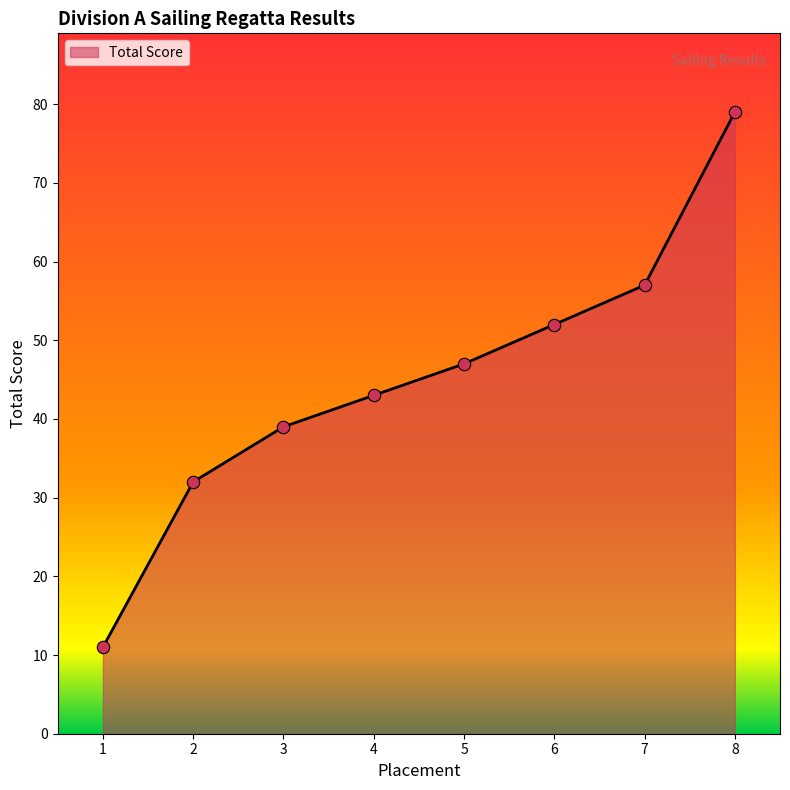

What is the change in value from 3 to 5?

+8